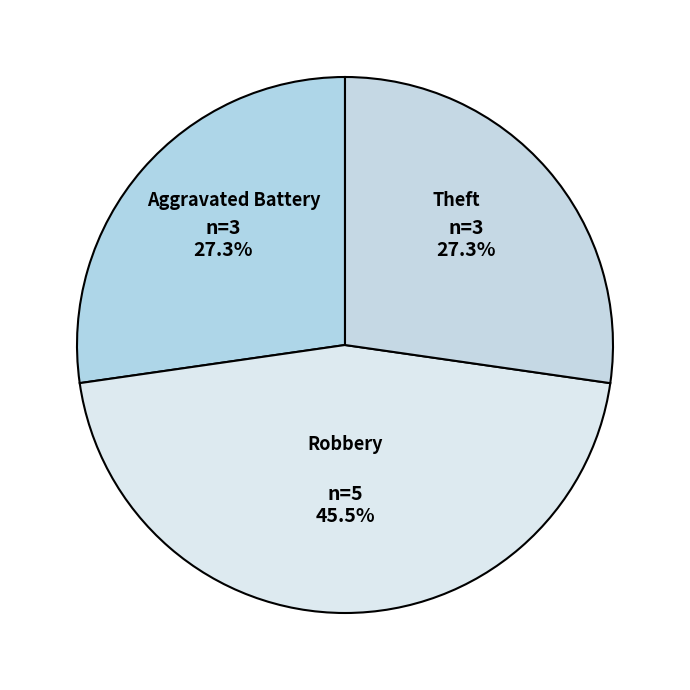

Do Robbery and Aggravated Battery together represent more than half of the pie?

Yes